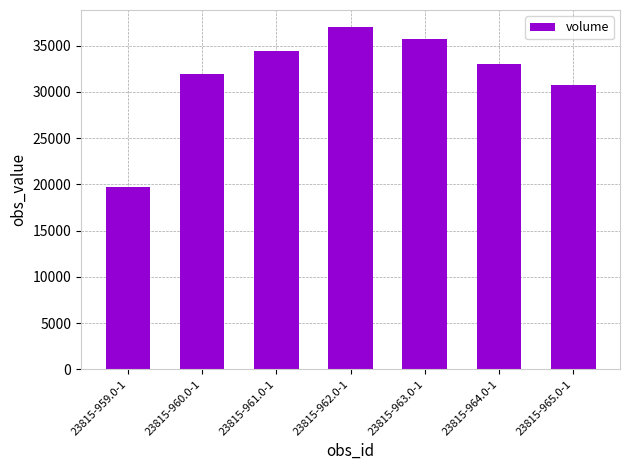

Which label corresponds to the largest value in the chart?

23815-962.0-1